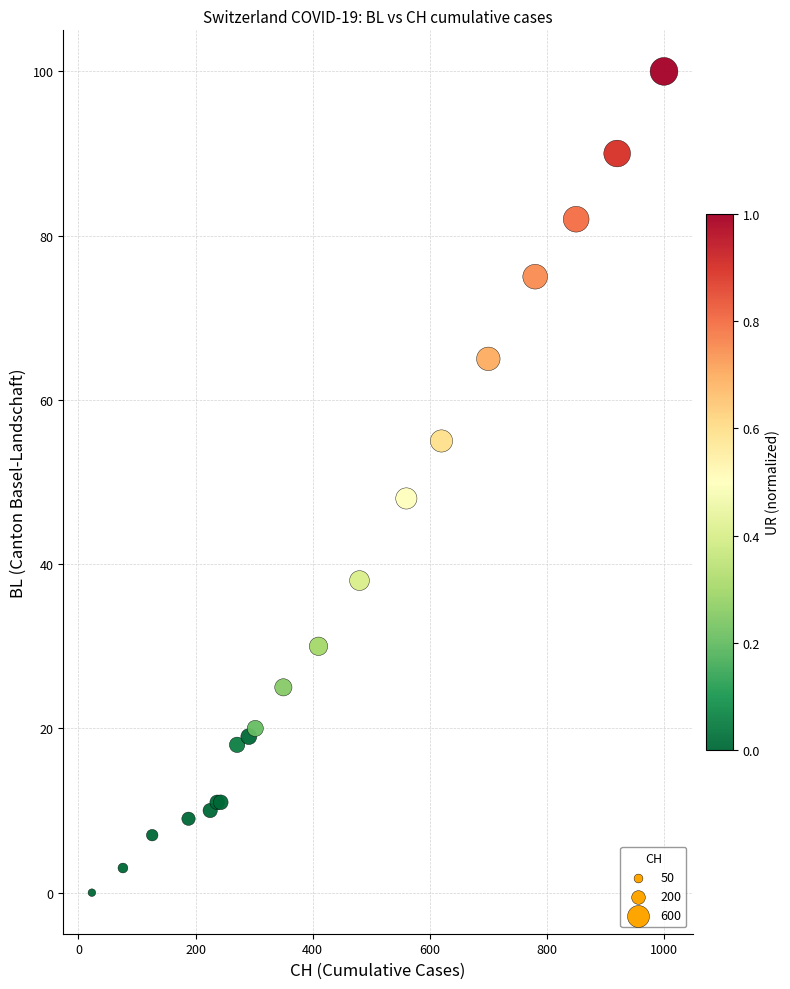

What Y value in the scatter plot is closest to 50?

48